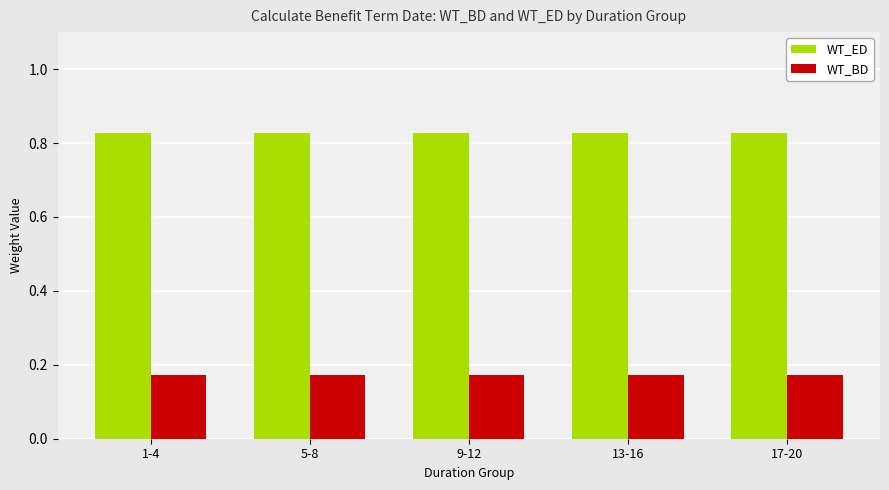

The WT_BD series shows 0.3 at 9-12. True or false?

False